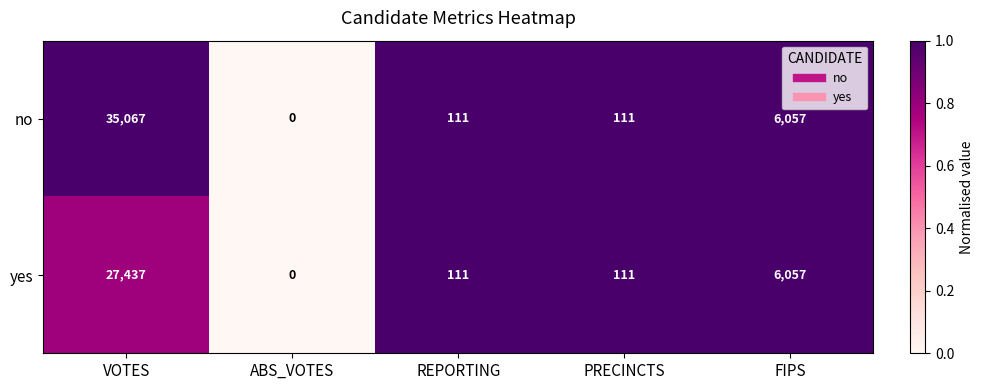

At which label does no first exceed 111?

VOTES